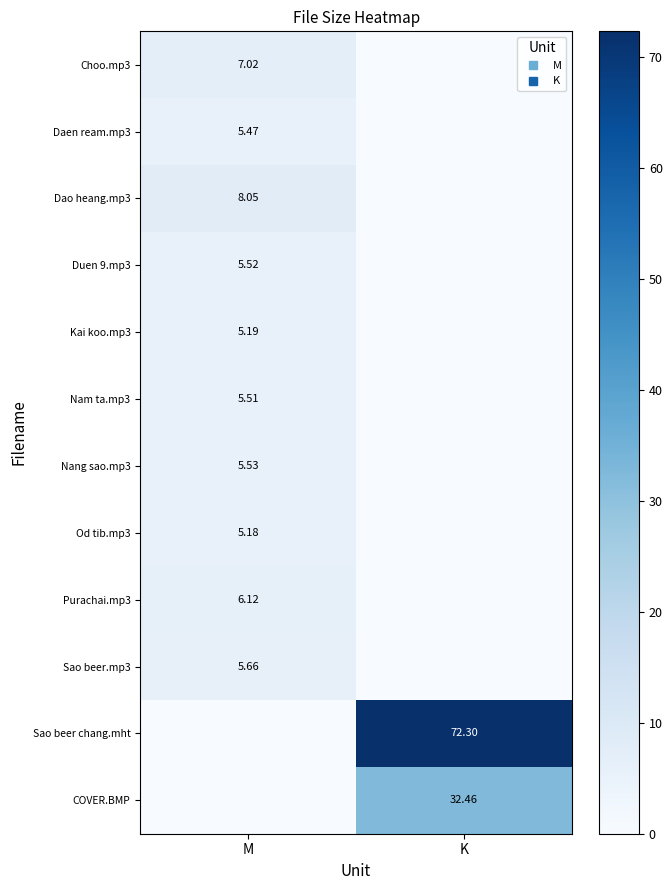

What is the sum of the COVER.BMP values at M and K?

32.5